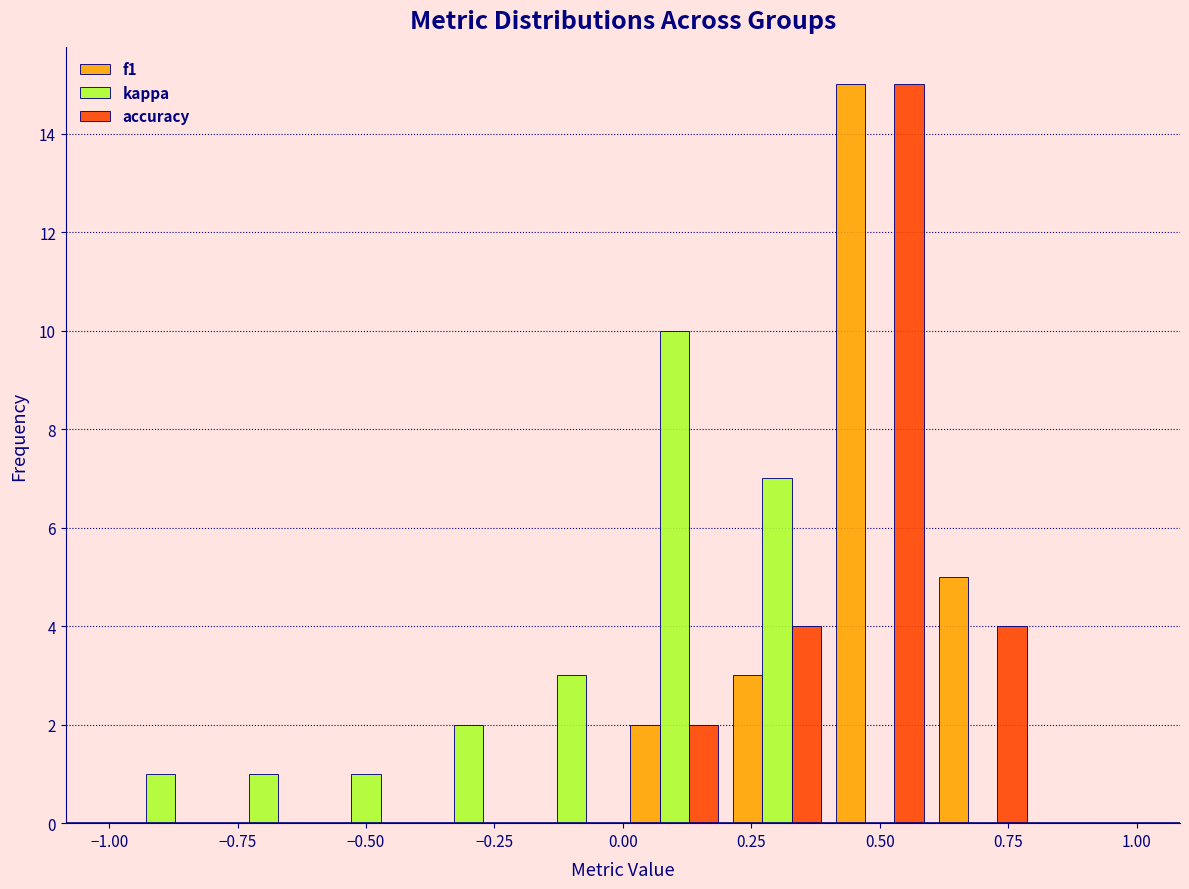

Reading left to right, list every range on the x-axis with the height of the bar of each series over it. The values are not printed on the chart, so give them approximately, as read against the axis.

-1.0 to -0.8: f1=0	kappa=1	accuracy=0
-0.8 to -0.6: f1=0	kappa=1	accuracy=0
-0.6 to -0.4: f1=0	kappa=1	accuracy=0
-0.4 to -0.2: f1=0	kappa=2	accuracy=0
-0.2 to 0.0: f1=0	kappa=3	accuracy=0
0.0 to 0.2: f1=2	kappa=10	accuracy=2
0.2 to 0.4: f1=3	kappa=7	accuracy=4
0.4 to 0.6: f1=15	kappa=0	accuracy=15
0.6 to 0.8: f1=5	kappa=0	accuracy=4
0.8 to 1.0: f1=0	kappa=0	accuracy=0